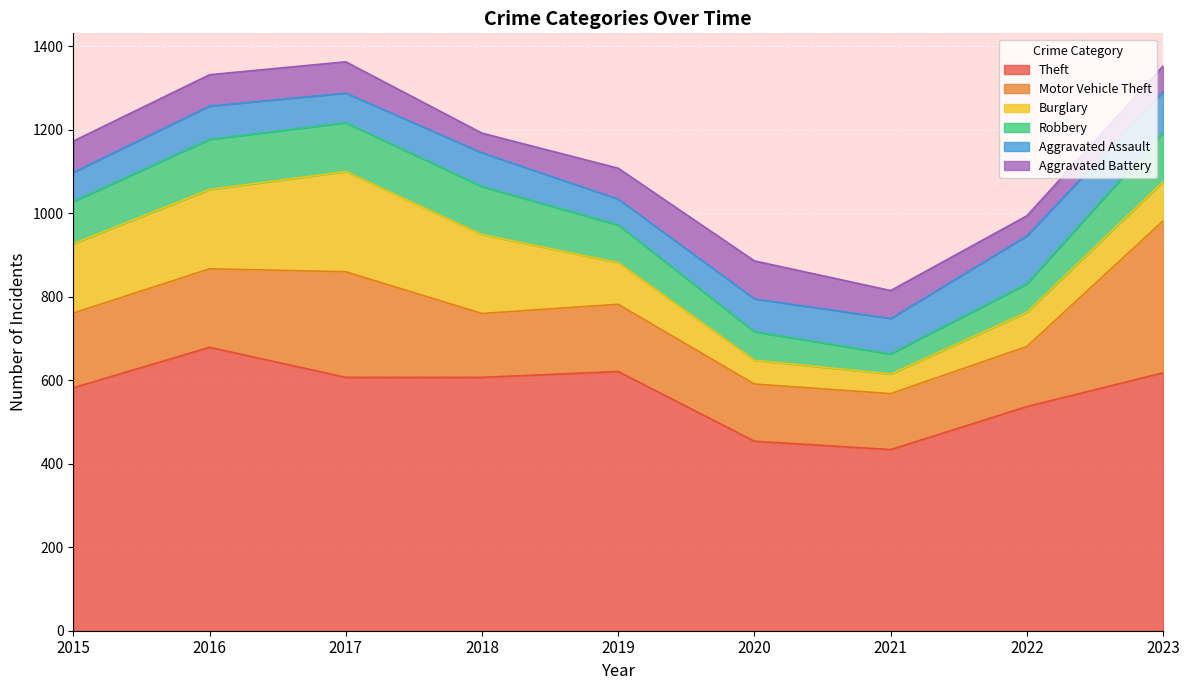

The Burglary series shows 166 at 2015. True or false?

True